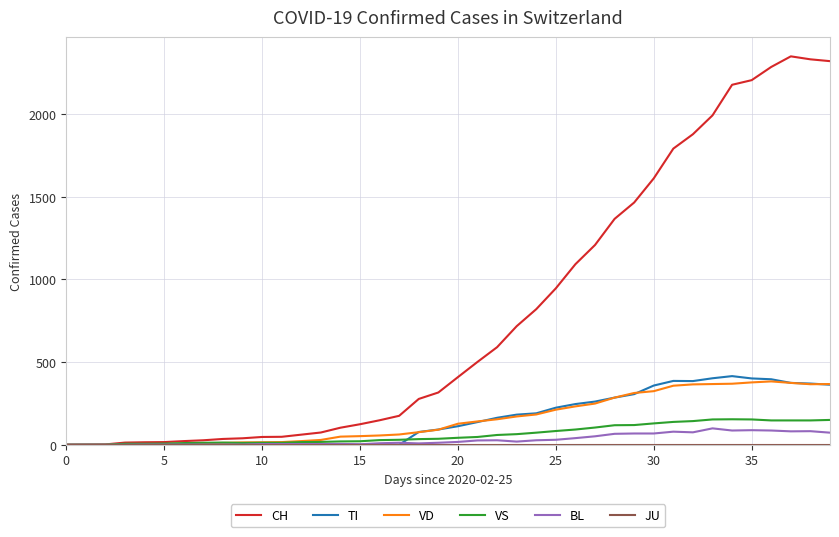

How many categories are shown in the chart?

40